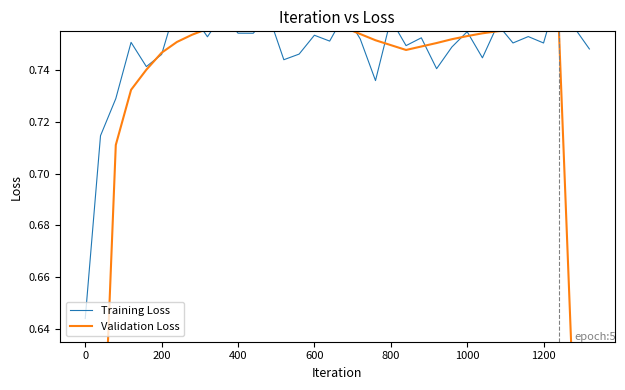

Reading left to right, extract all data points from this chart.

Training Loss: 0.6	0.7	0.7	0.8	0.7	0.7	0.8	0.8	0.8	0.8	0.8	0.8	0.8	0.7	0.7	0.8	0.8	0.8	0.8	0.7	0.8	0.7	0.8	0.7	0.7	0.8	0.7	0.8	0.8	0.8	0.8	0.8	0.8	0.7
Validation Loss: 0.4	0.6	0.7	0.7	0.7	0.7	0.8	0.8	0.8	0.8	0.8	0.8	0.8	0.8	0.8	0.8	0.8	0.8	0.8	0.8	0.7	0.7	0.7	0.8	0.8	0.8	0.8	0.8	0.8	0.8	0.8	0.8	0.6	0.5